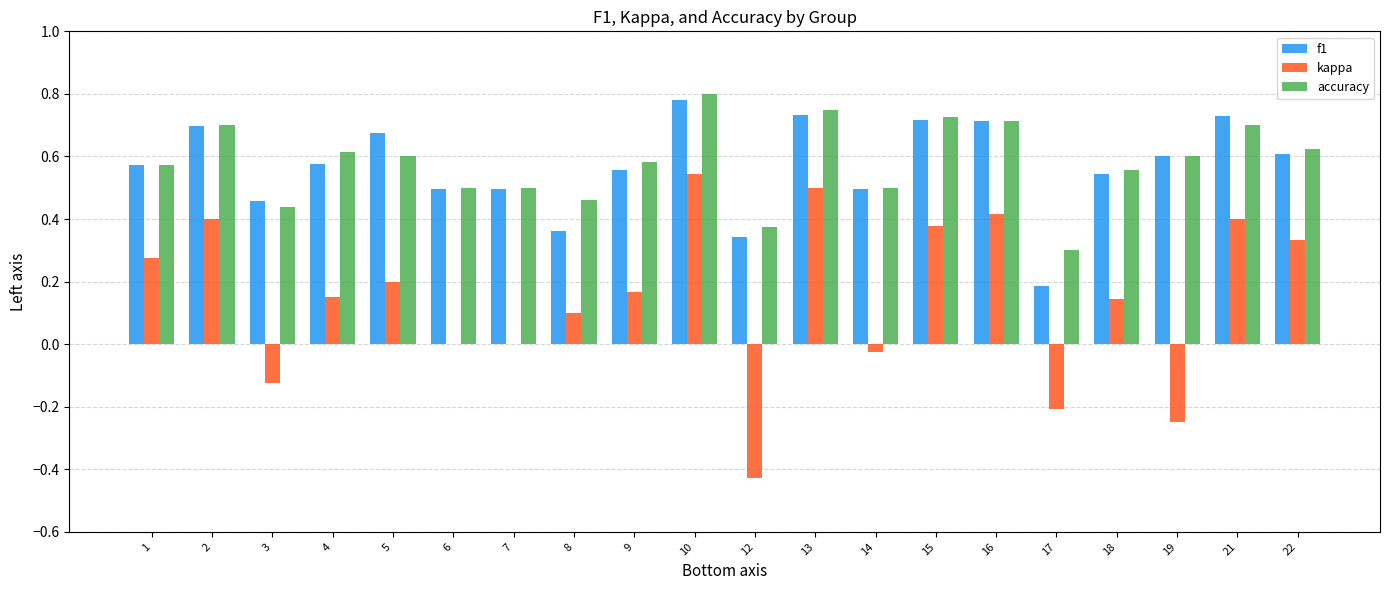

The accuracy series shows 0.2 at 8. True or false?

False